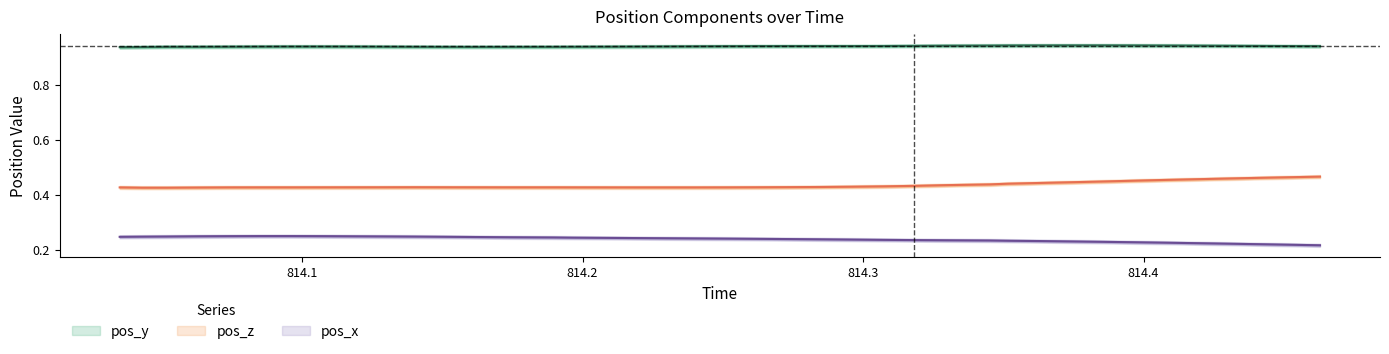

Does the chart have visible grid lines?

No